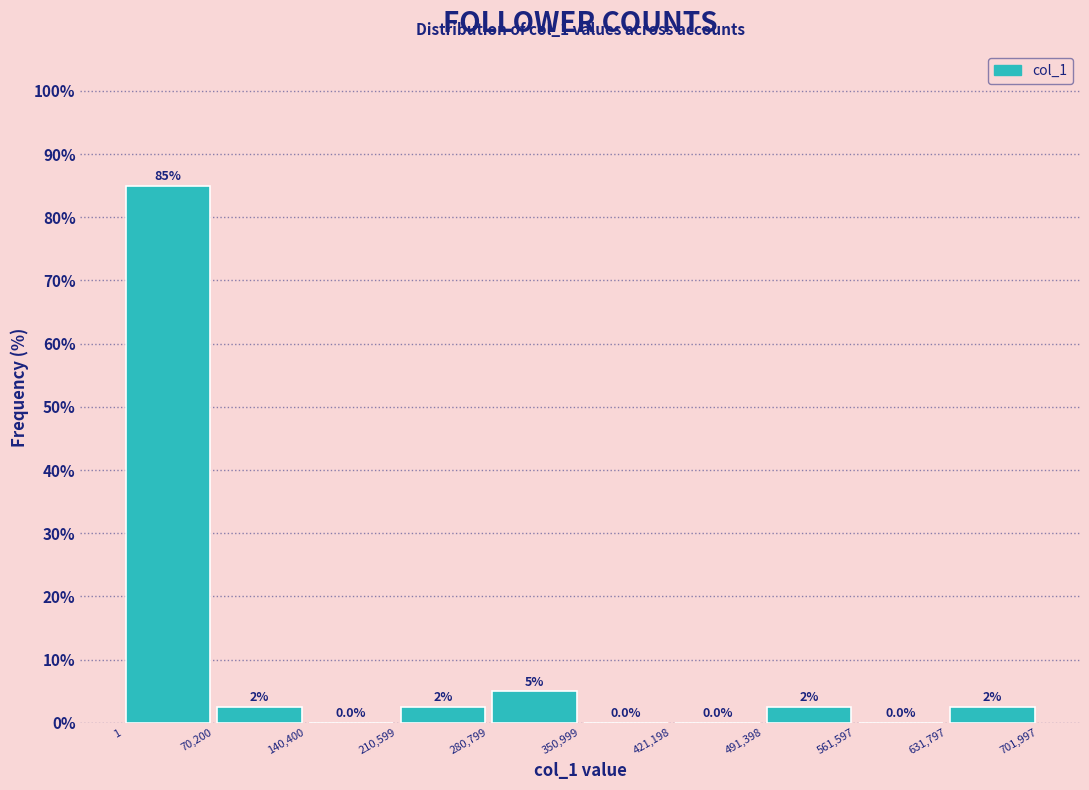

Which range on the x-axis has the tallest bar?

1 to 70,200